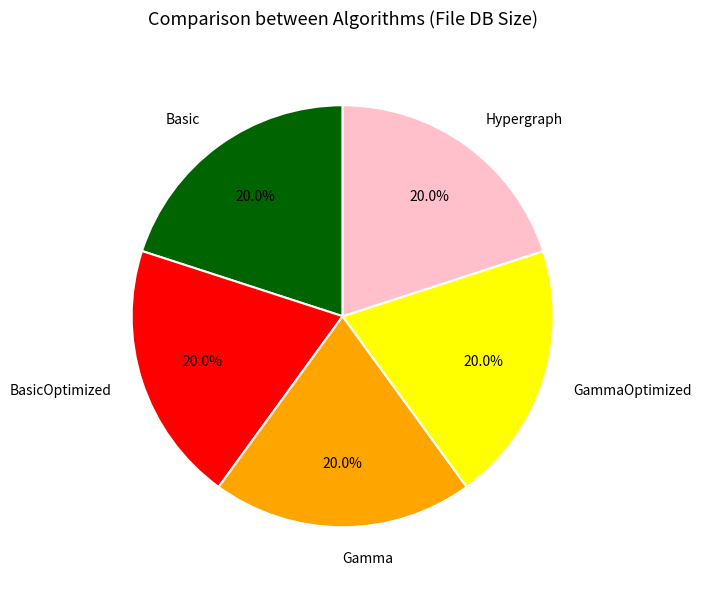

To the nearest percent, what is the difference between the BasicOptimized and Basic slice percentages?

0%